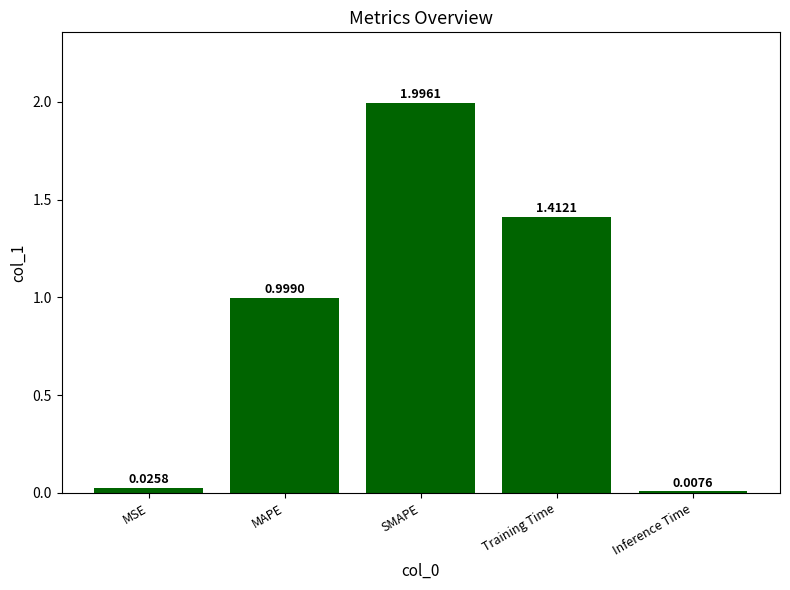

What is the average value?

0.9